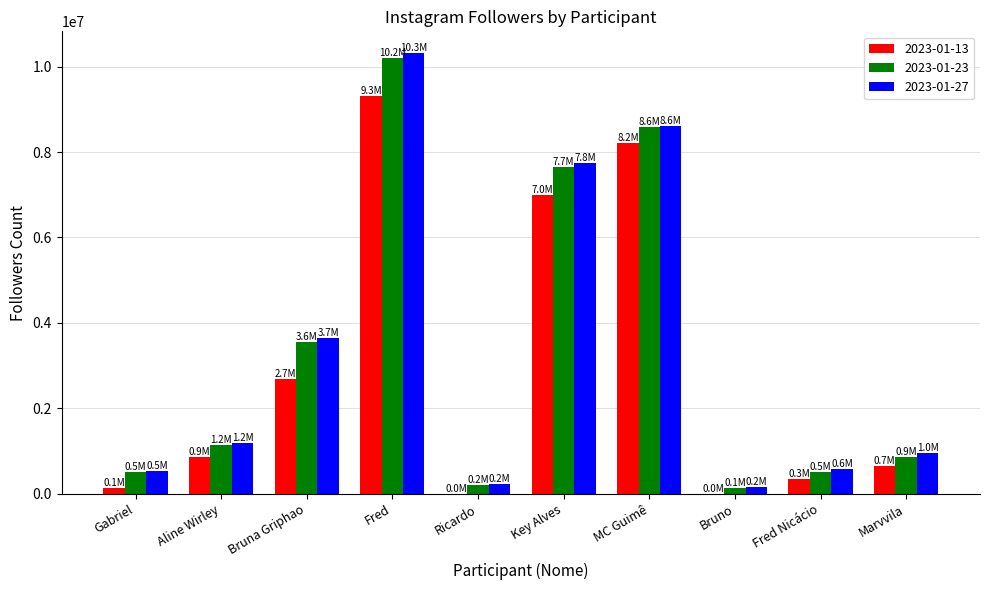

Which category has the highest value in the 2023-01-27 series?

Fred